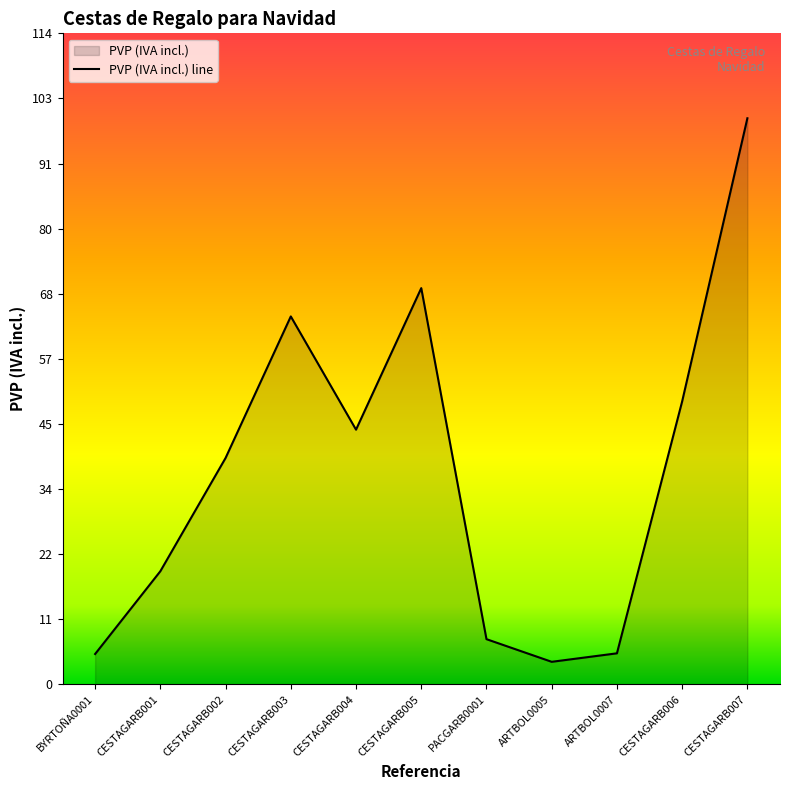

The chart shows a value of 70.0 at CESTAGARB005. True or false?

True